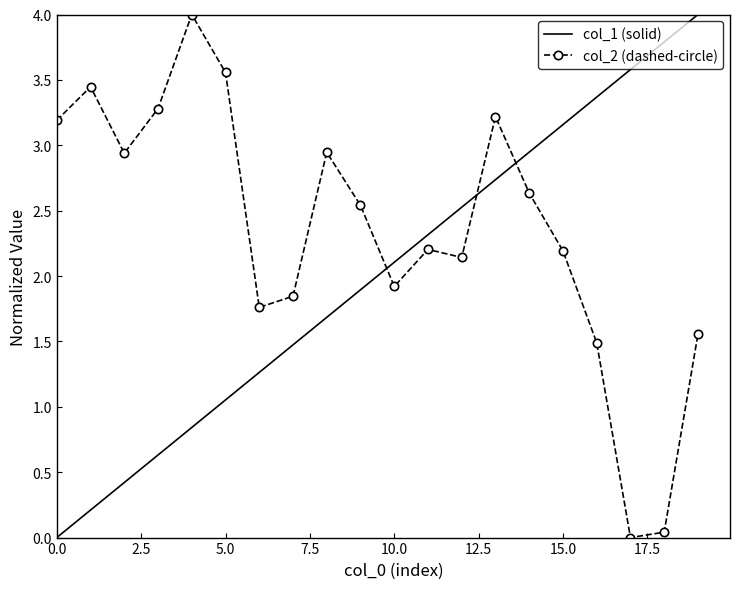

Which series has the largest total across all categories?

col_2 (dashed-circle)